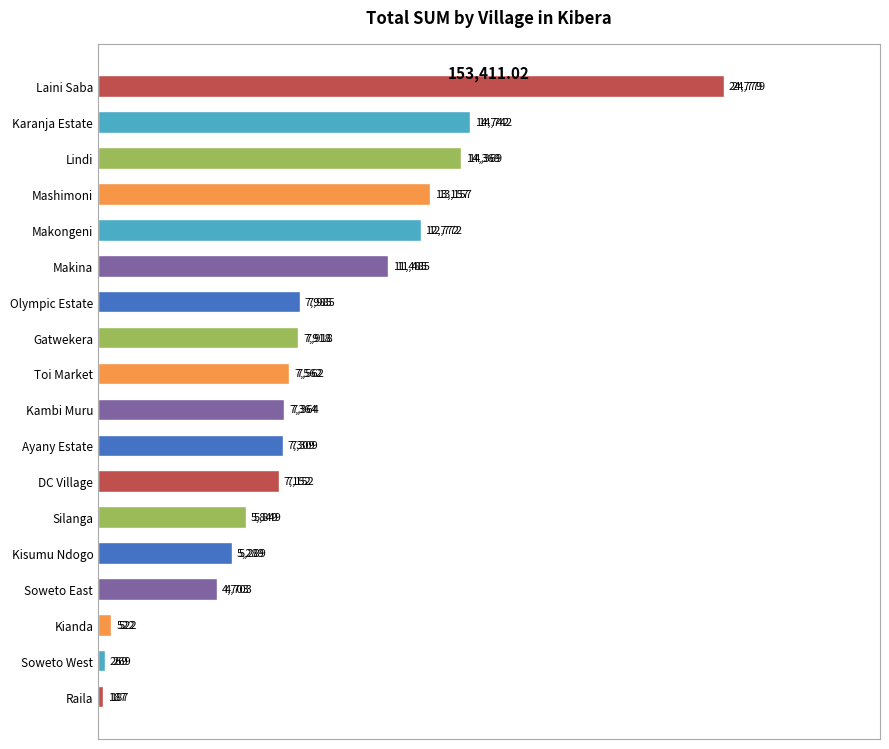

The chart shows a value of 7363.5 at Kambi Muru. True or false?

True